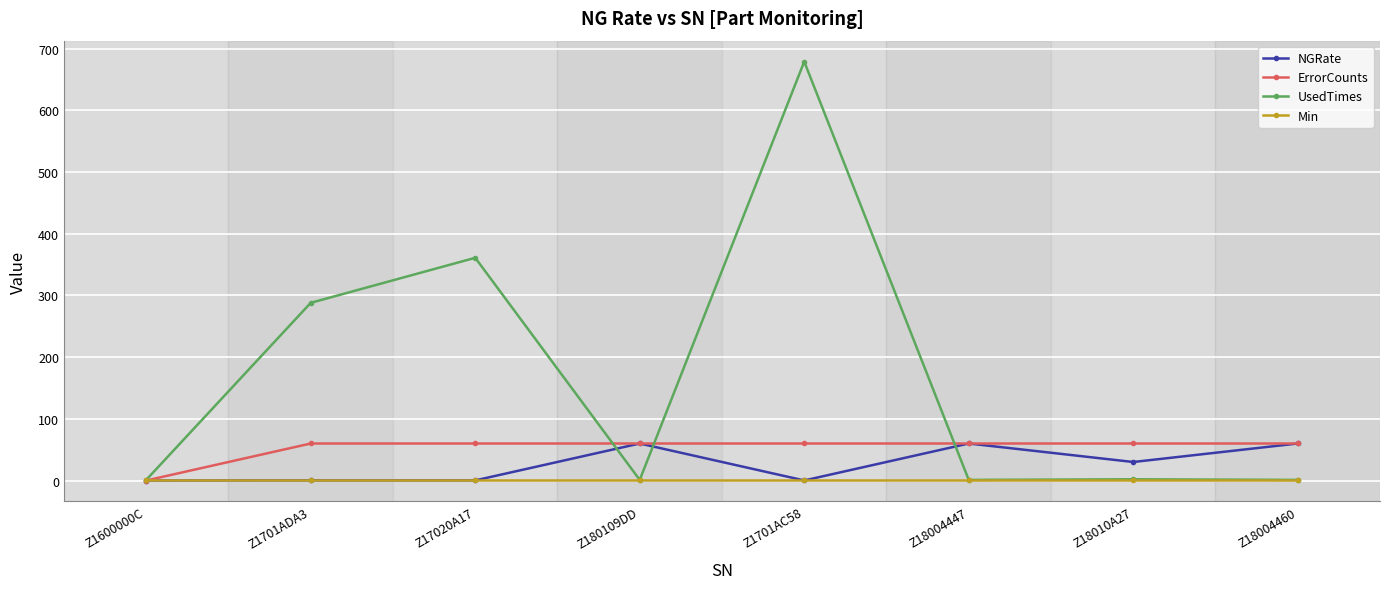

At which category does UsedTimes reach its first local valley?

Z180109DD